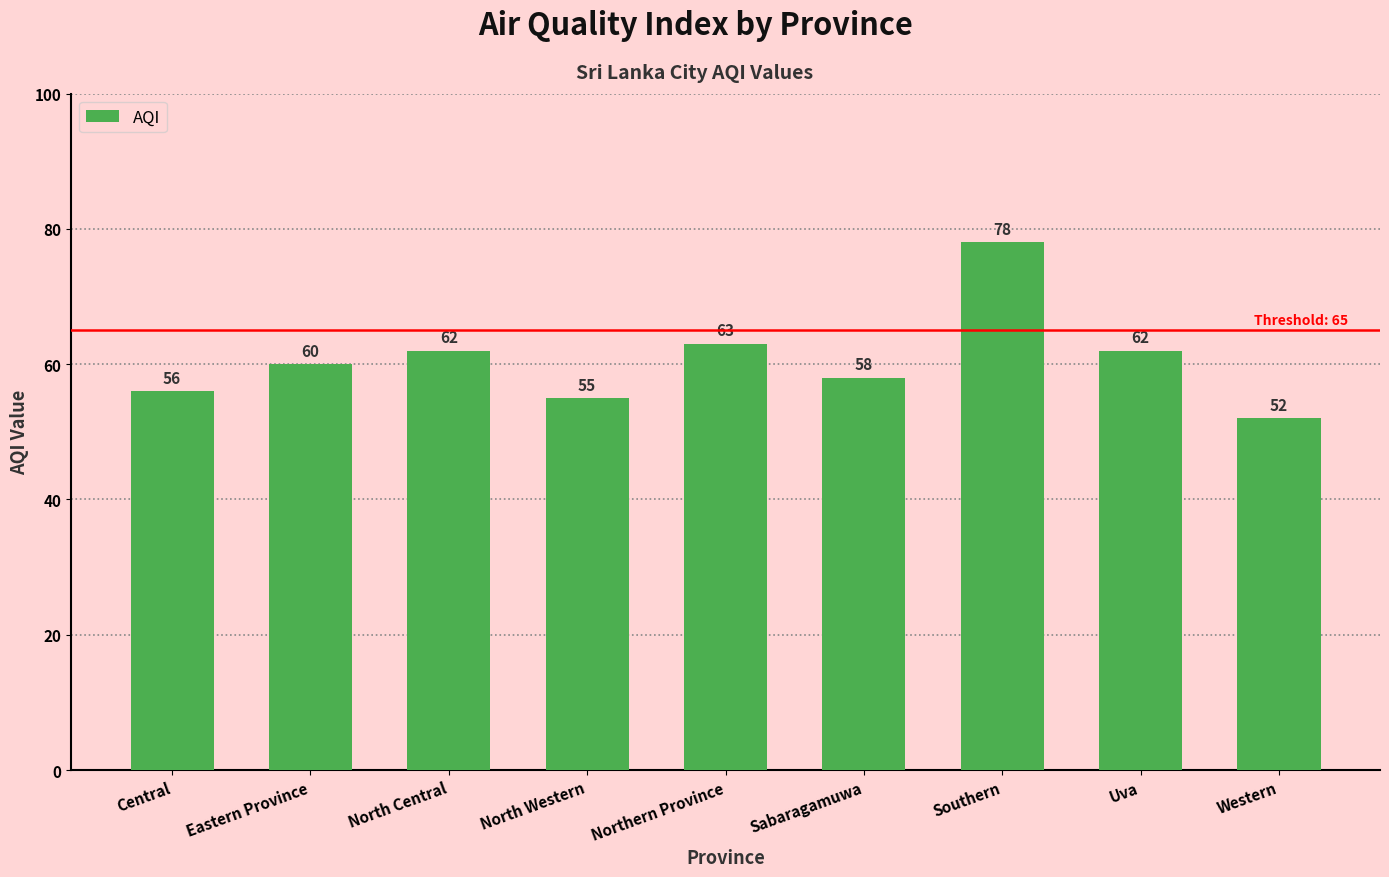

True or false: the data shows 21 at North Central.

False